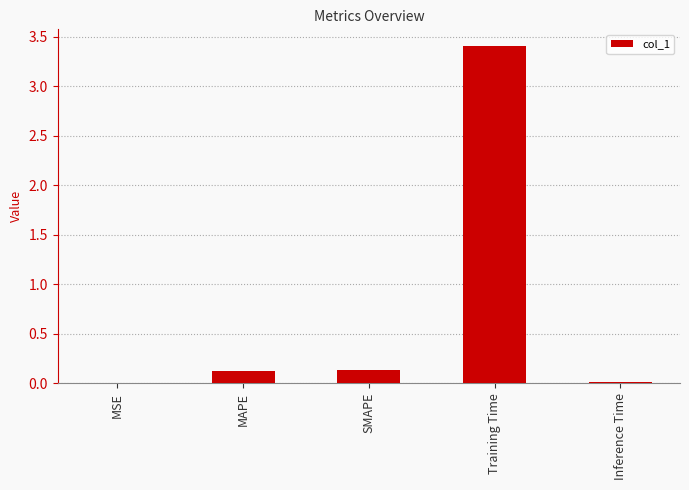

What is the maximum value shown in the chart?

3.4